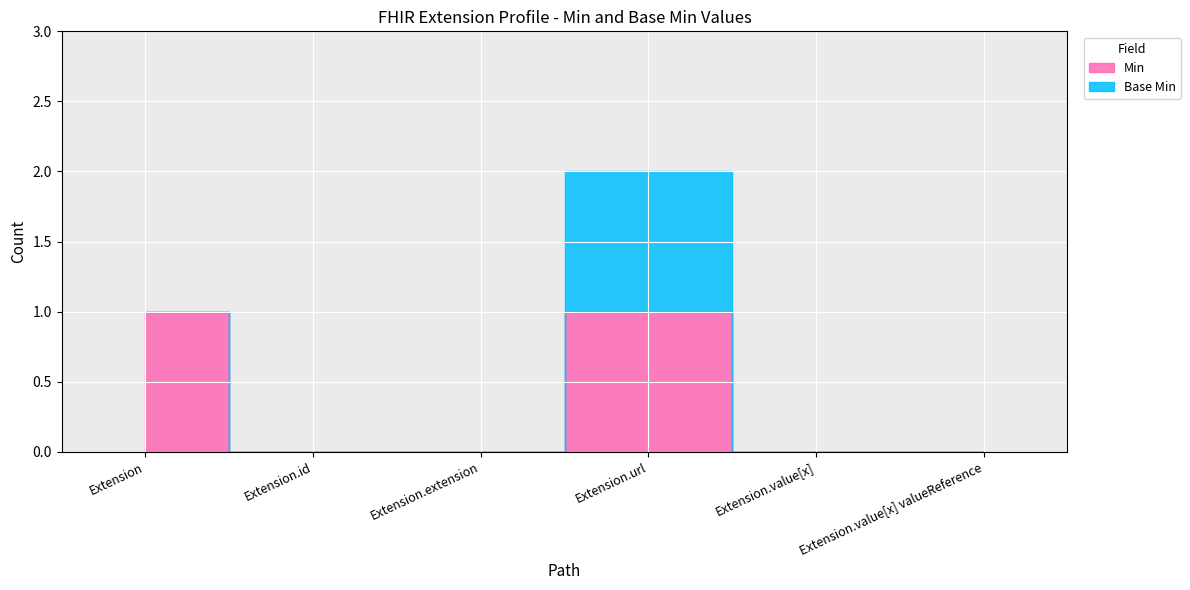

True or false: Base Min and Min cross at least once.

False